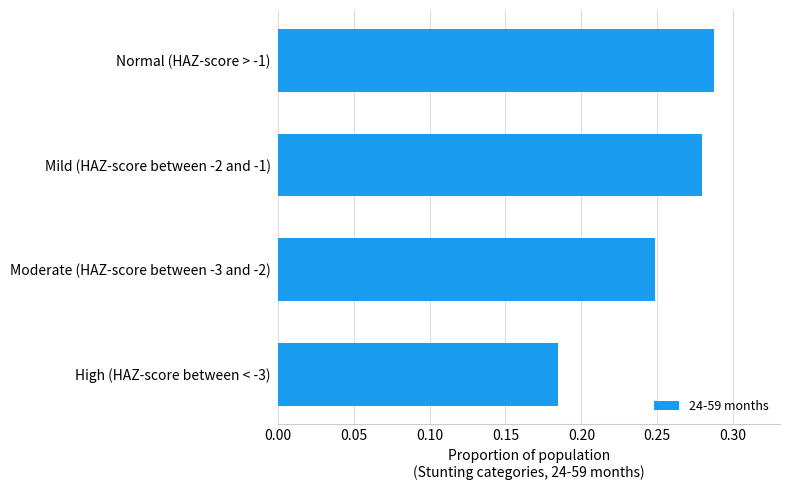

The chart shows a value of 0.1 at Normal (HAZ-score > -1). True or false?

False